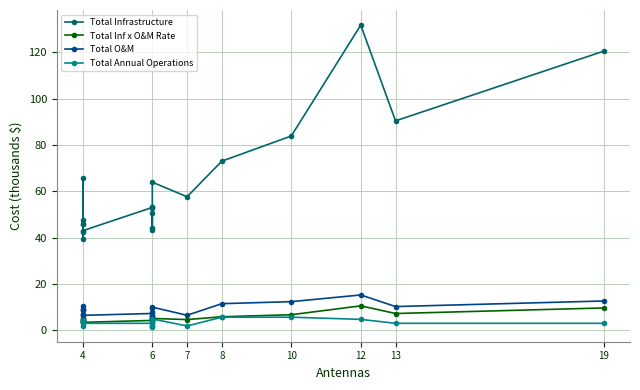

What is the value of the Total O&M point at the 18th from the left?

15.2